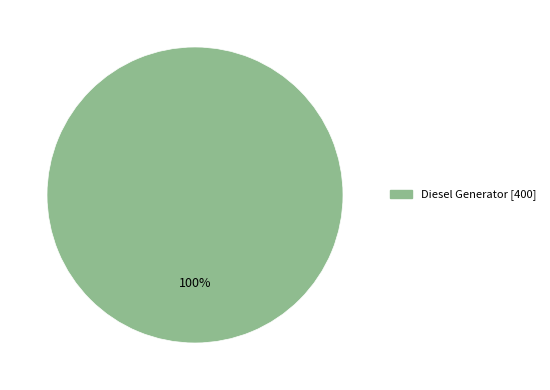

Count the number of slices in the pie.

1